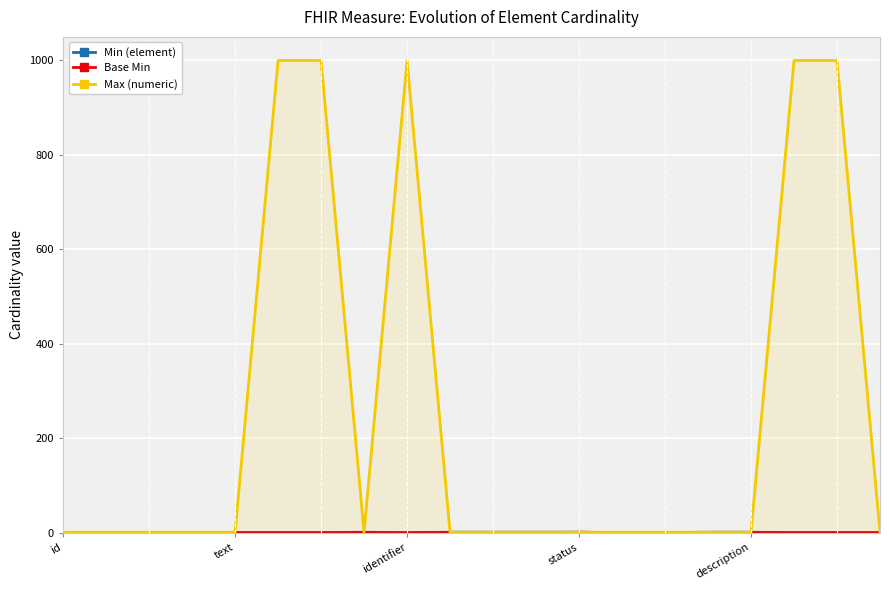

Where is Min (element) nearest to the value 0?

id